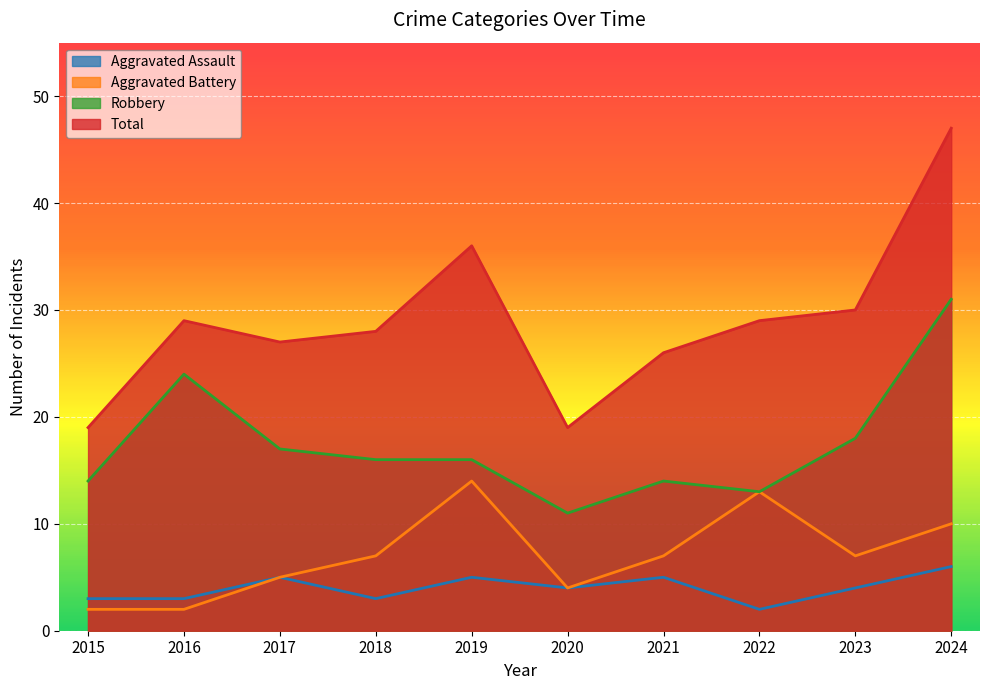

What is the difference between the Robbery values at 2016 and 2023?

6